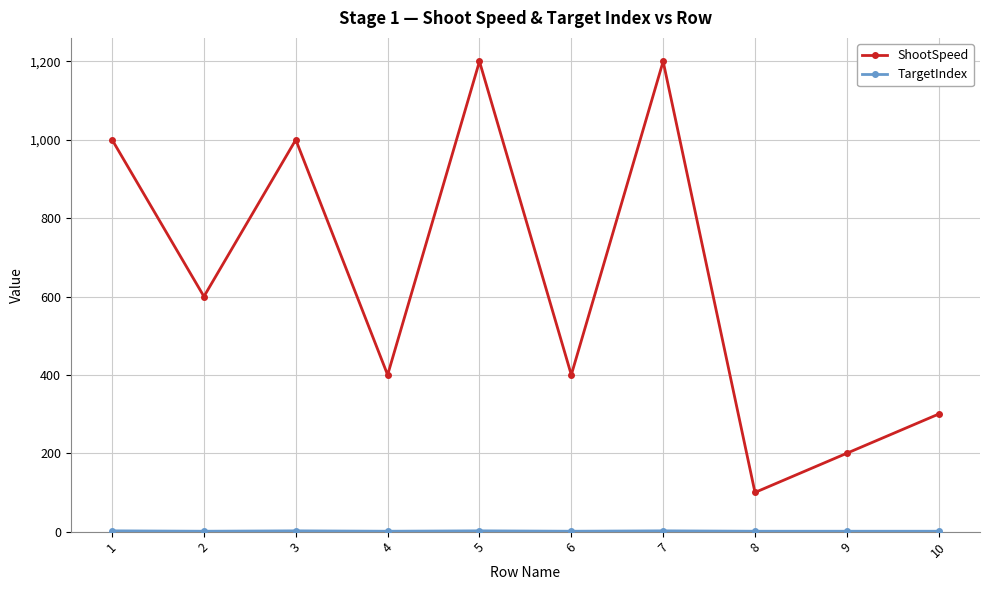

Where is the first local maximum for ShootSpeed?

3